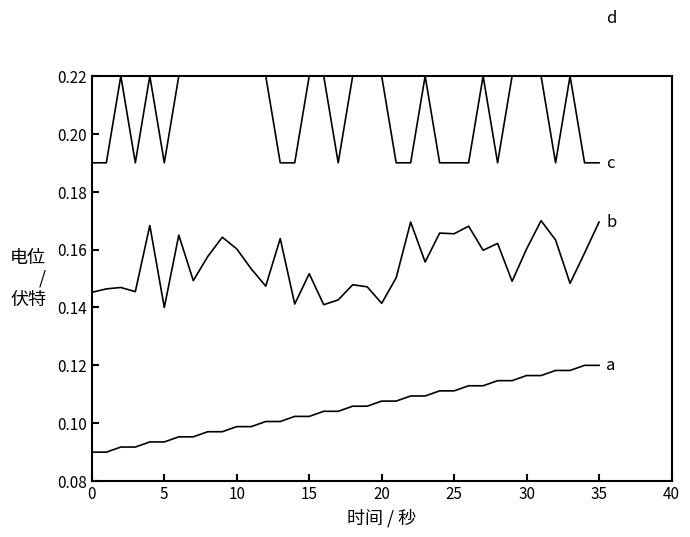

True or false: b and a intersect in this chart.

False